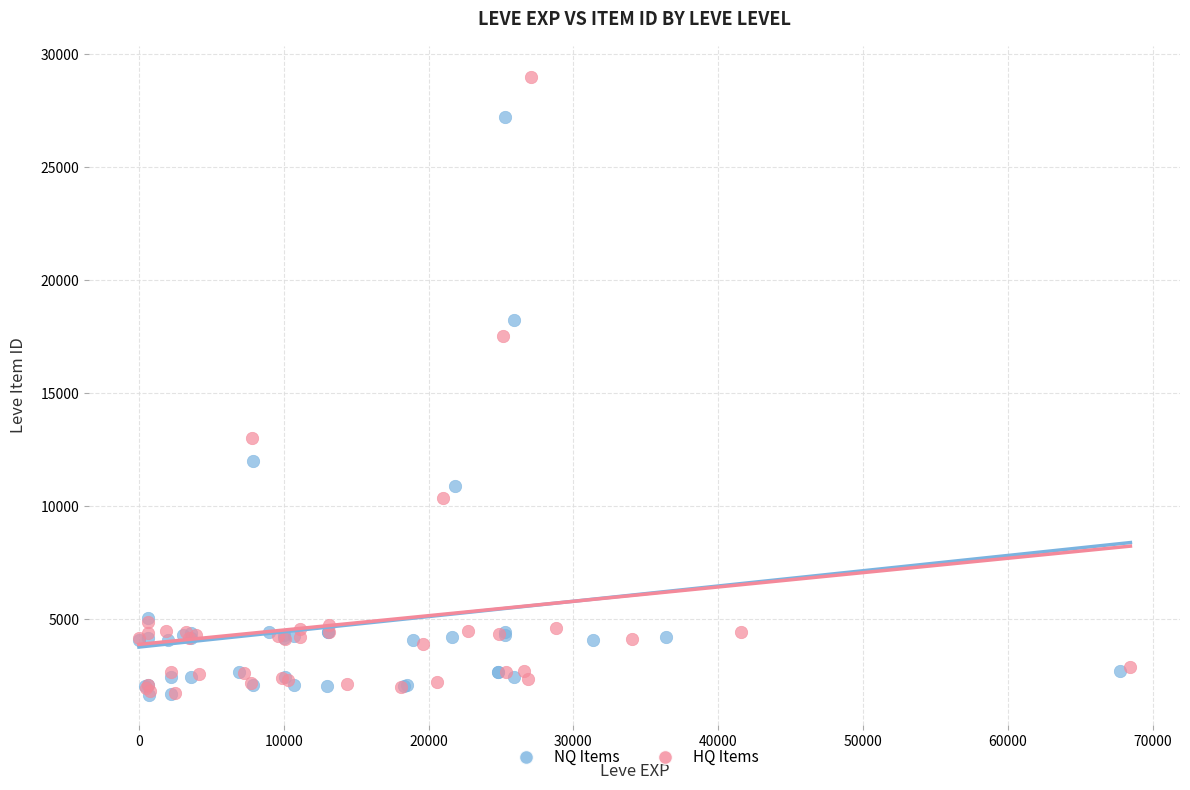

Which series has the widest spread of Y values?

HQ Items